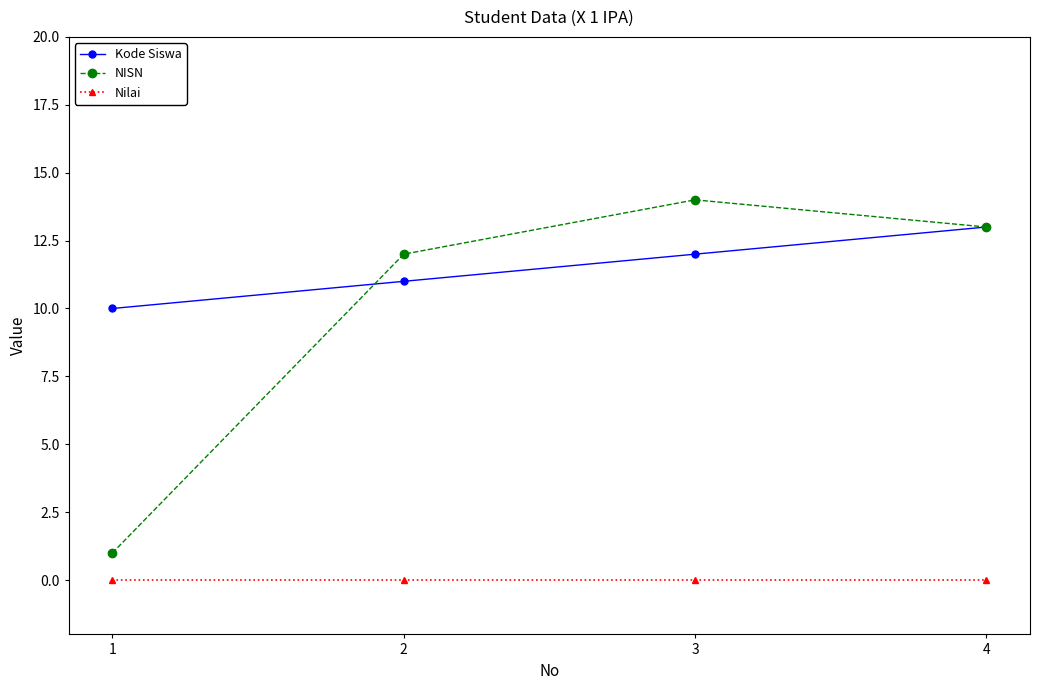

Rank the categories by NISN value from highest to lowest.

3, 4, 2, 1